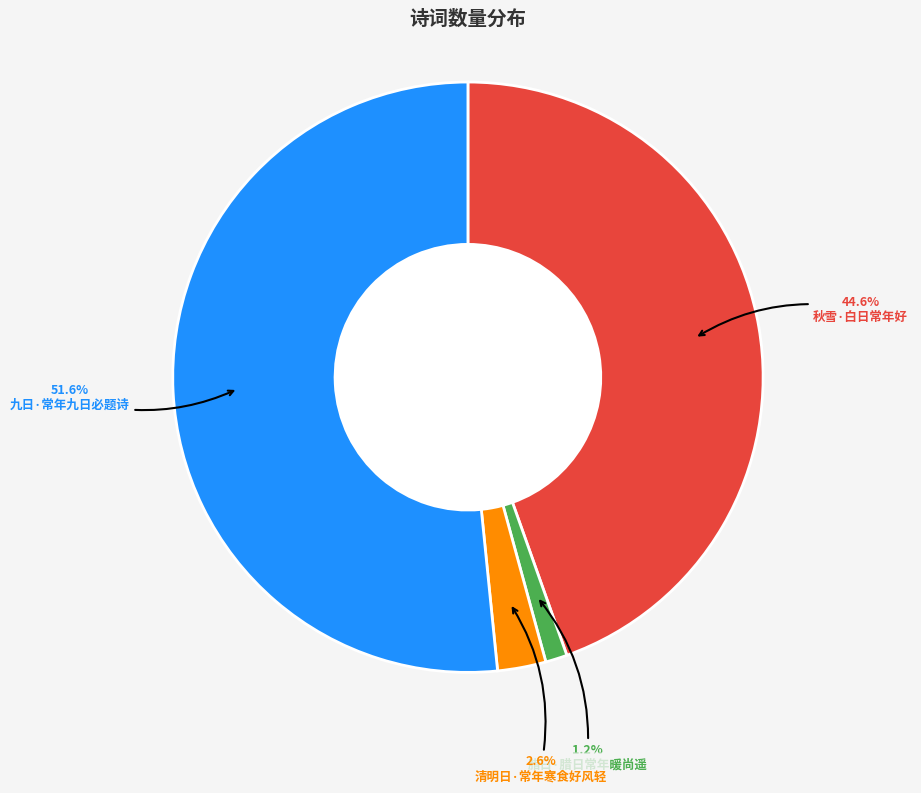

Does 九日·常年九日必题诗 account for over 50% of the chart?

Yes